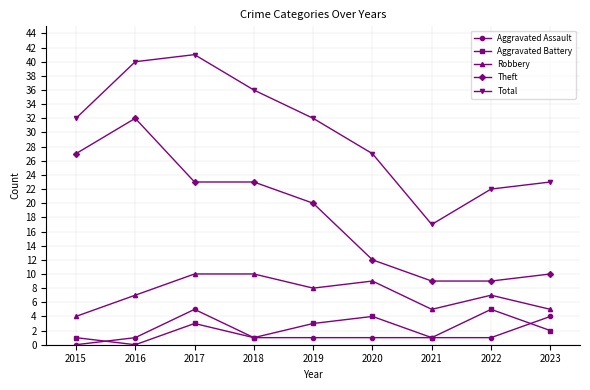

Reading left to right, list all the values displayed in this chart.

Aggravated Assault: 0	1	5	1	1	1	1	1	4
Aggravated Battery: 1	0	3	1	3	4	1	5	2
Robbery: 4	7	10	10	8	9	5	7	5
Theft: 27	32	23	23	20	12	9	9	10
Total: 32	40	41	36	32	27	17	22	23